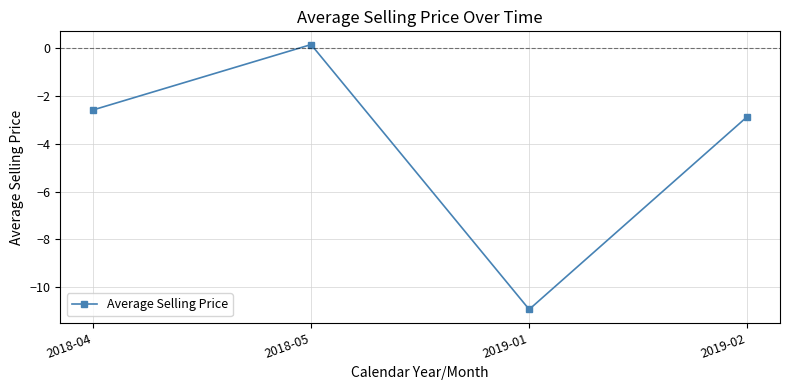

At which category does the data reach its first local peak?

2018-05